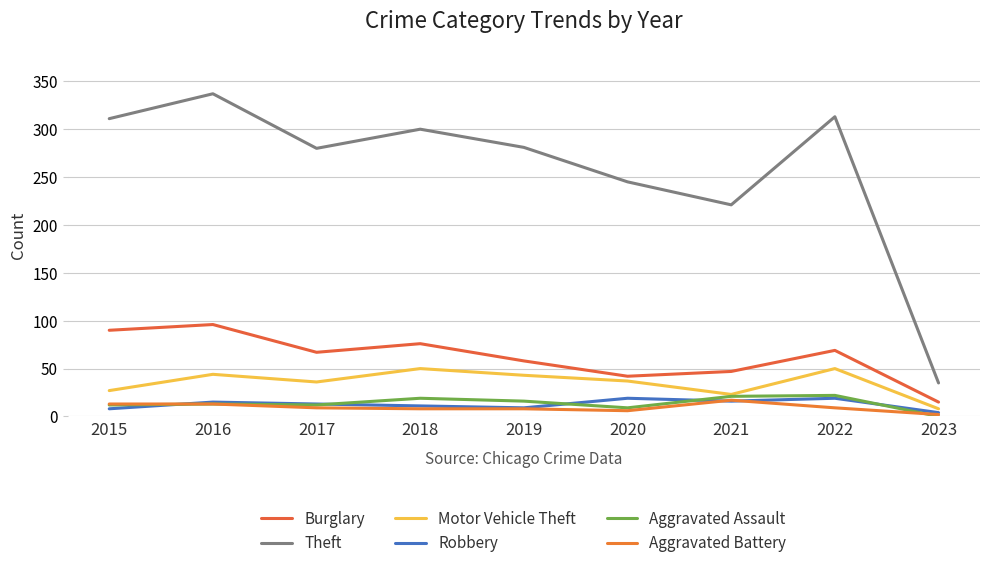

Reading right to left, list all the values displayed in this chart.

Burglary: 2023=15	2022=69	2021=47	2020=42	2019=58	2018=76	2017=67	2016=96	2015=90
Theft: 2023=35	2022=313	2021=221	2020=245	2019=281	2018=300	2017=280	2016=337	2015=311
Motor Vehicle Theft: 2023=8	2022=50	2021=23	2020=37	2019=43	2018=50	2017=36	2016=44	2015=27
Robbery: 2023=4	2022=19	2021=16	2020=19	2019=9	2018=11	2017=13	2016=15	2015=8
Aggravated Assault: 2023=0	2022=22	2021=21	2020=9	2019=16	2018=19	2017=12	2016=13	2015=12
Aggravated Battery: 2023=2	2022=9	2021=17	2020=6	2019=8	2018=8	2017=9	2016=13	2015=13